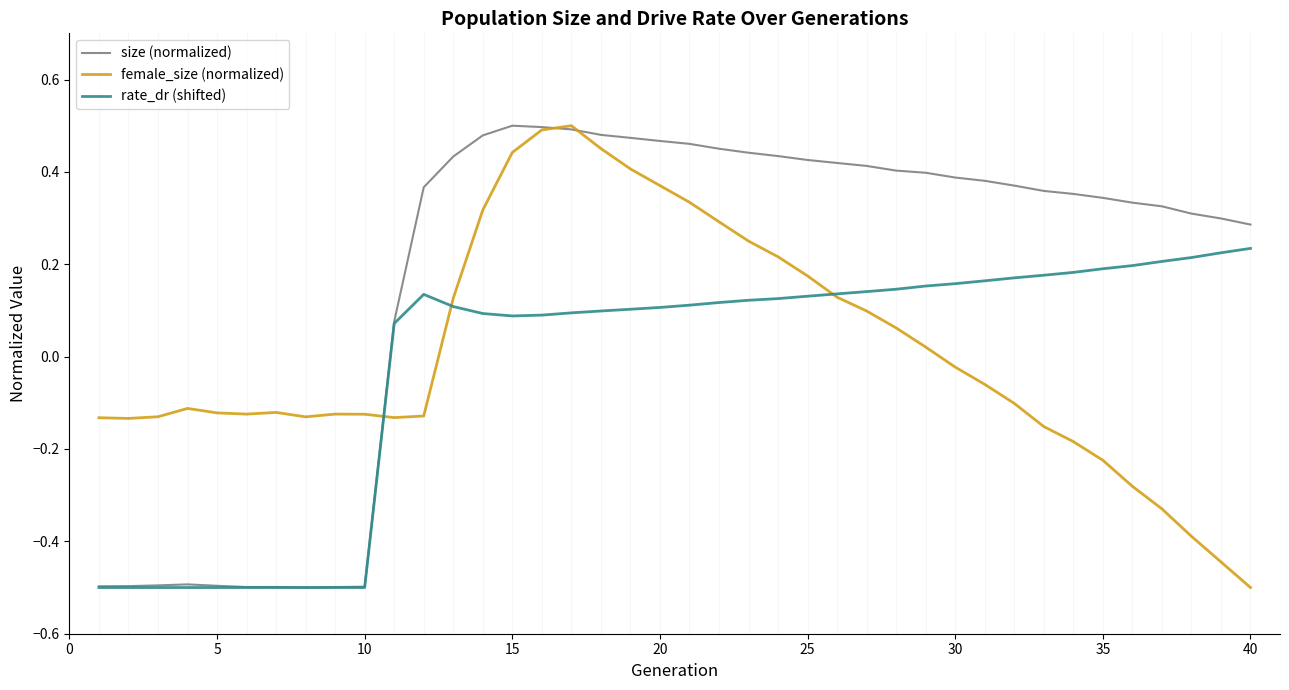

Which series has the largest total across all categories?

size (normalized)